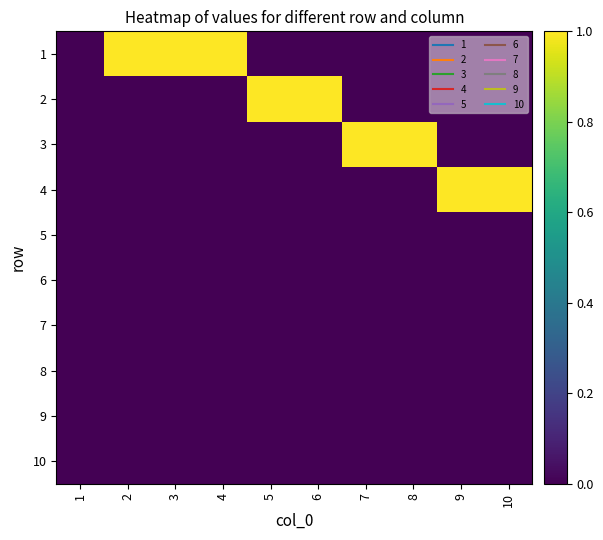

At how many categories does at least one series exceed 0?

9